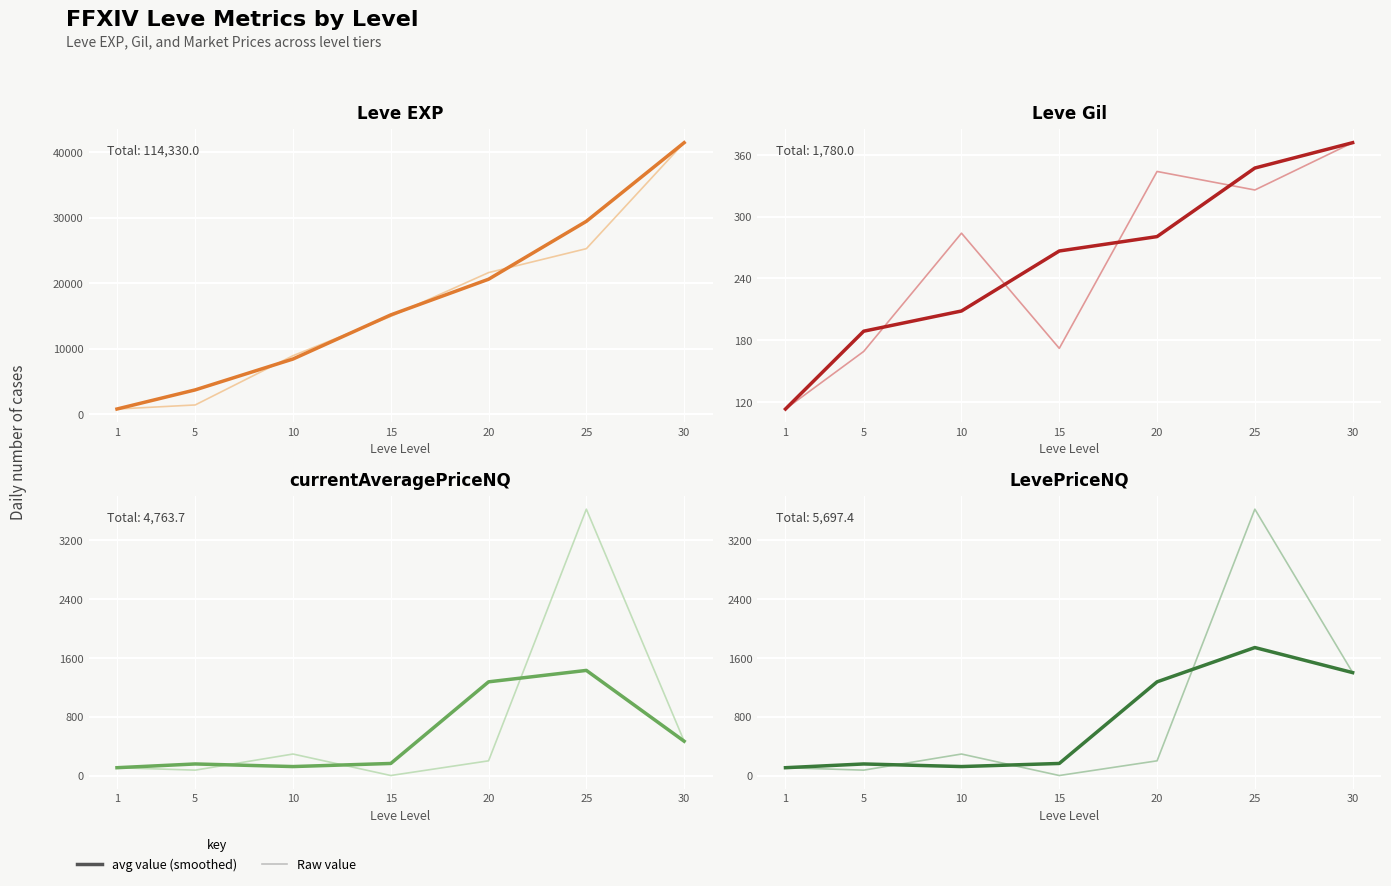

What is the value of the Leve Gil point at the 3rd from the left?

284.0